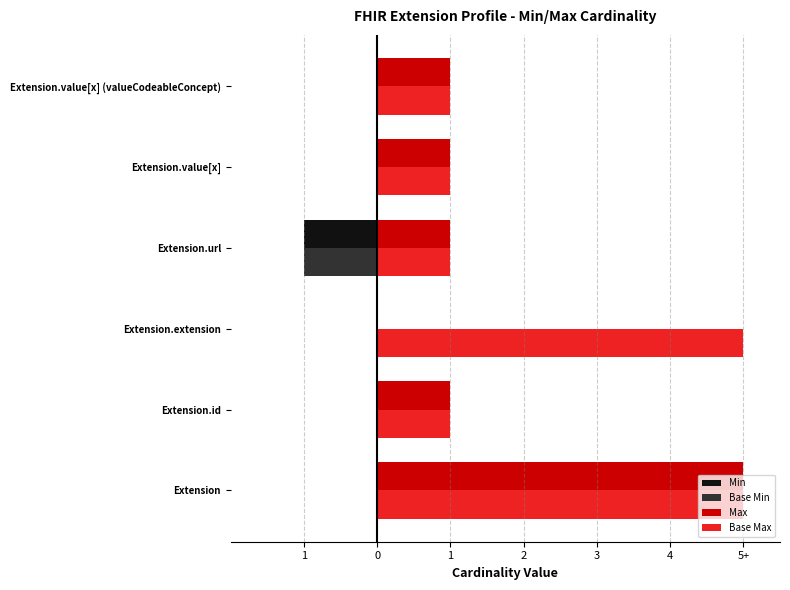

What are all the series names shown in the legend?

Min, Base Min, Max, Base Max